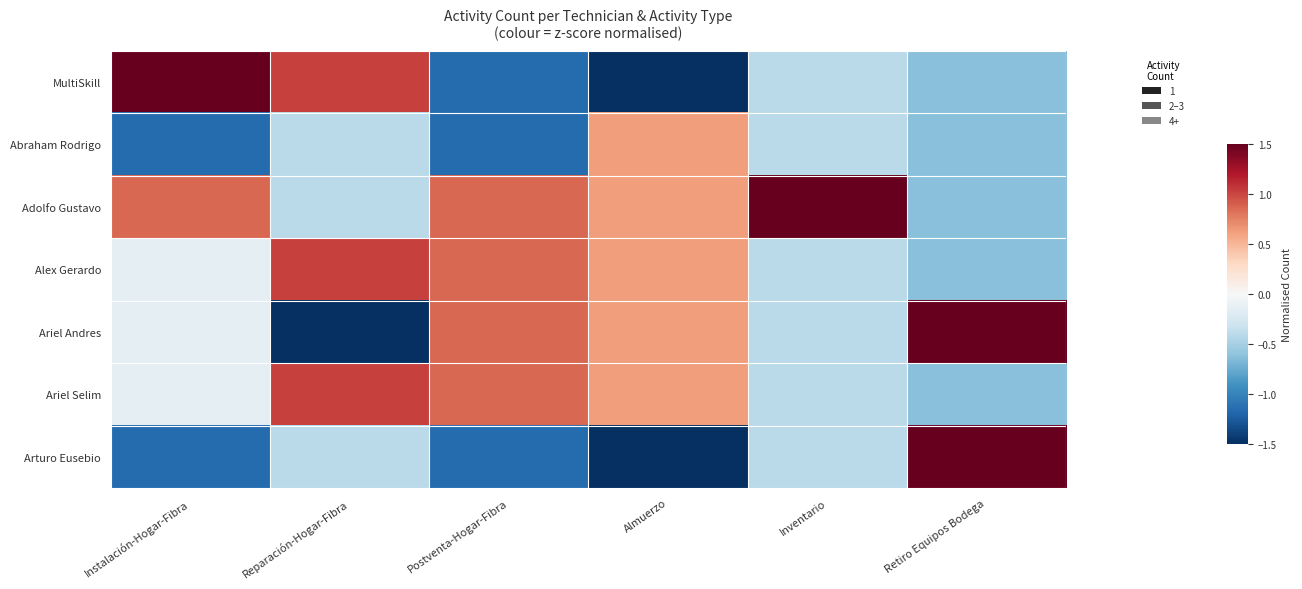

At which category is the sum across all series the highest?

Postventa-Hogar-Fibra